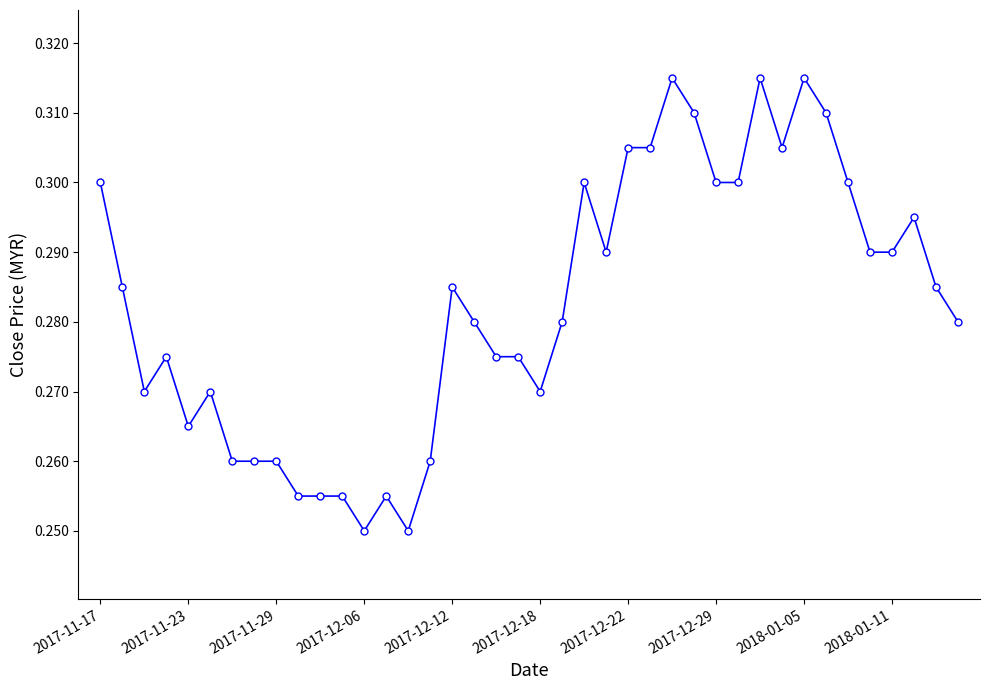

How many values are between 0 and 1?

40